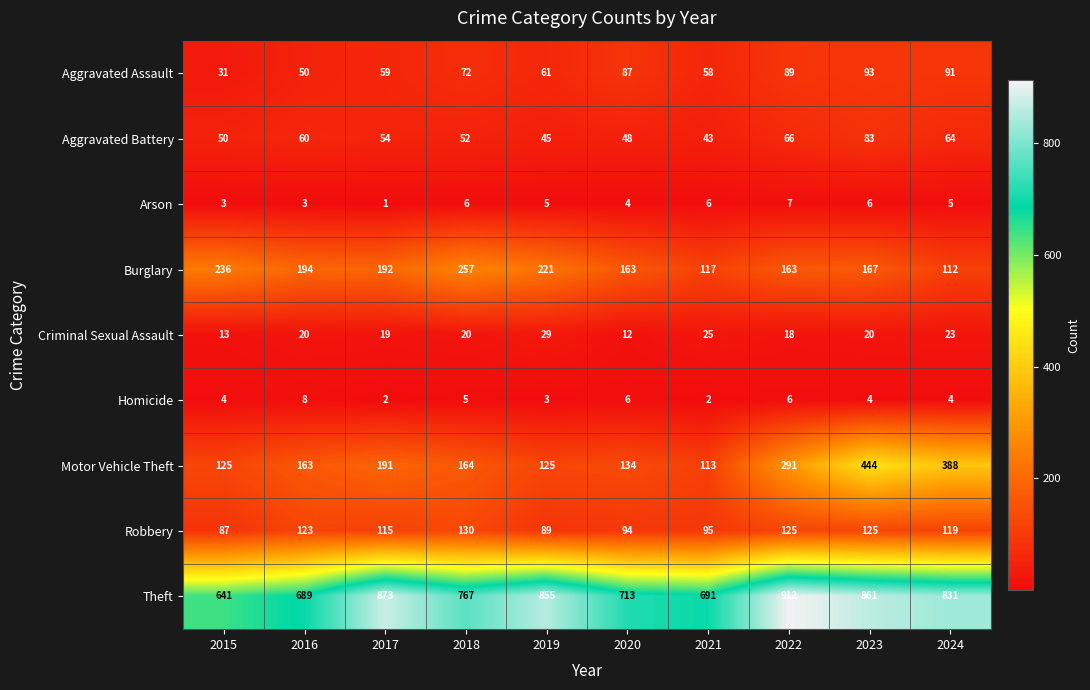

Which category has the highest value across all series?

2022